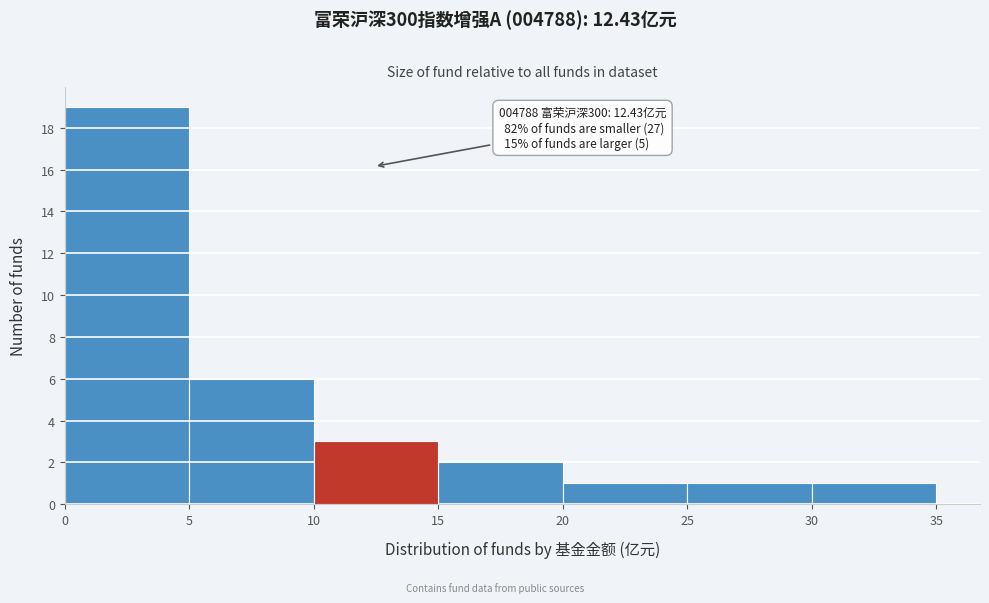

Which range on the x-axis has the tallest bar?

0 to 5